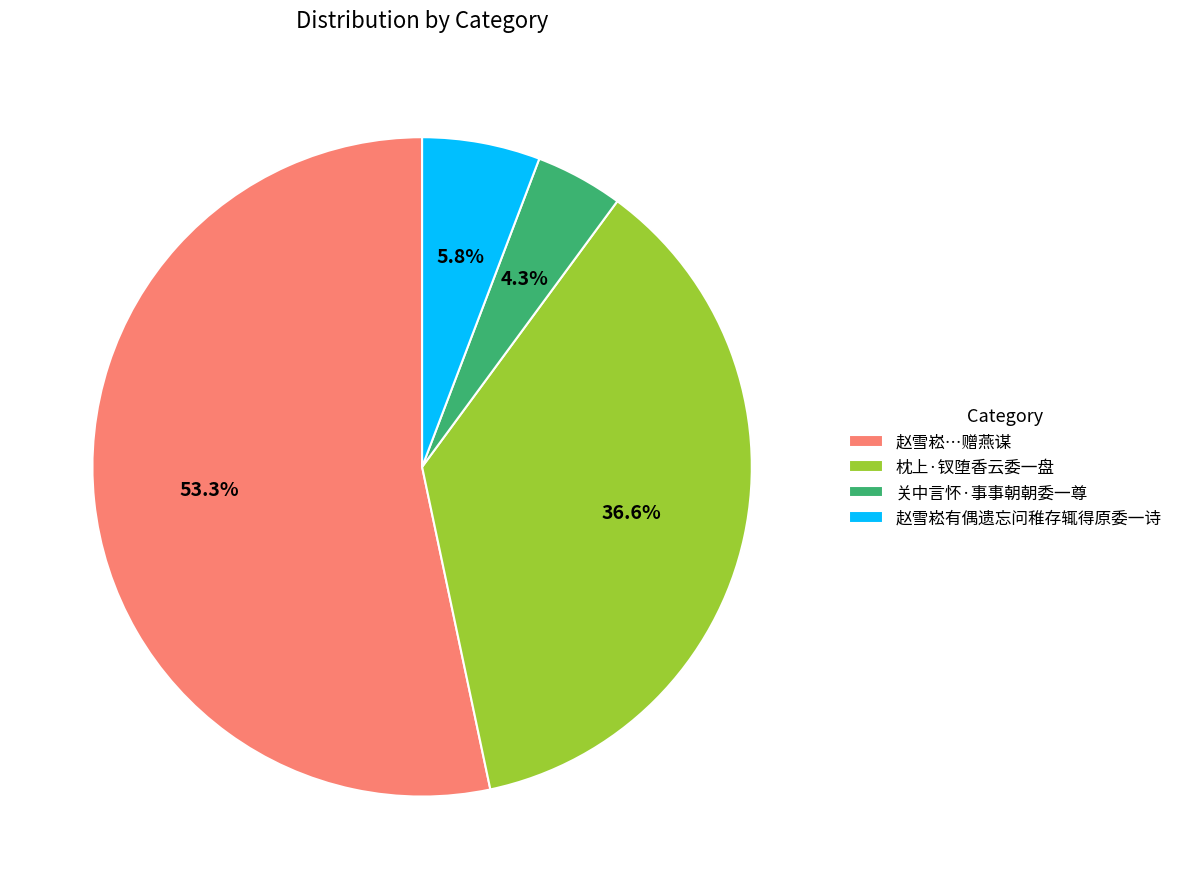

Between 枕上·钗堕香云委一盘 and 赵雪崧有偶遗忘问稚存辄得原委一诗, which is larger?

枕上·钗堕香云委一盘